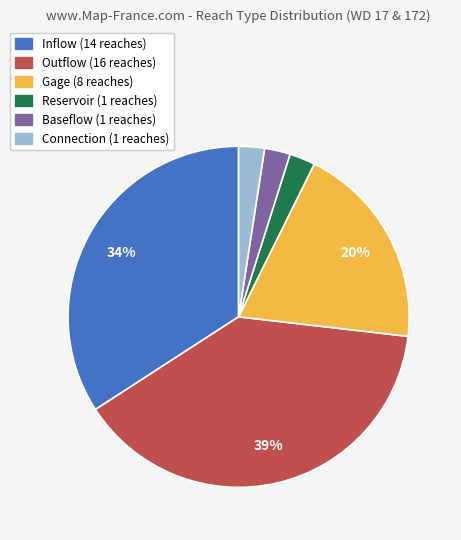

What is the largest slice in the pie chart?

Outflow